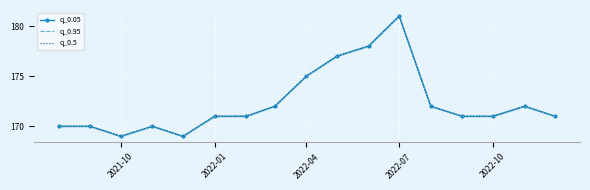

What is the difference between the maximum and minimum values in the q_0.05 series?

12